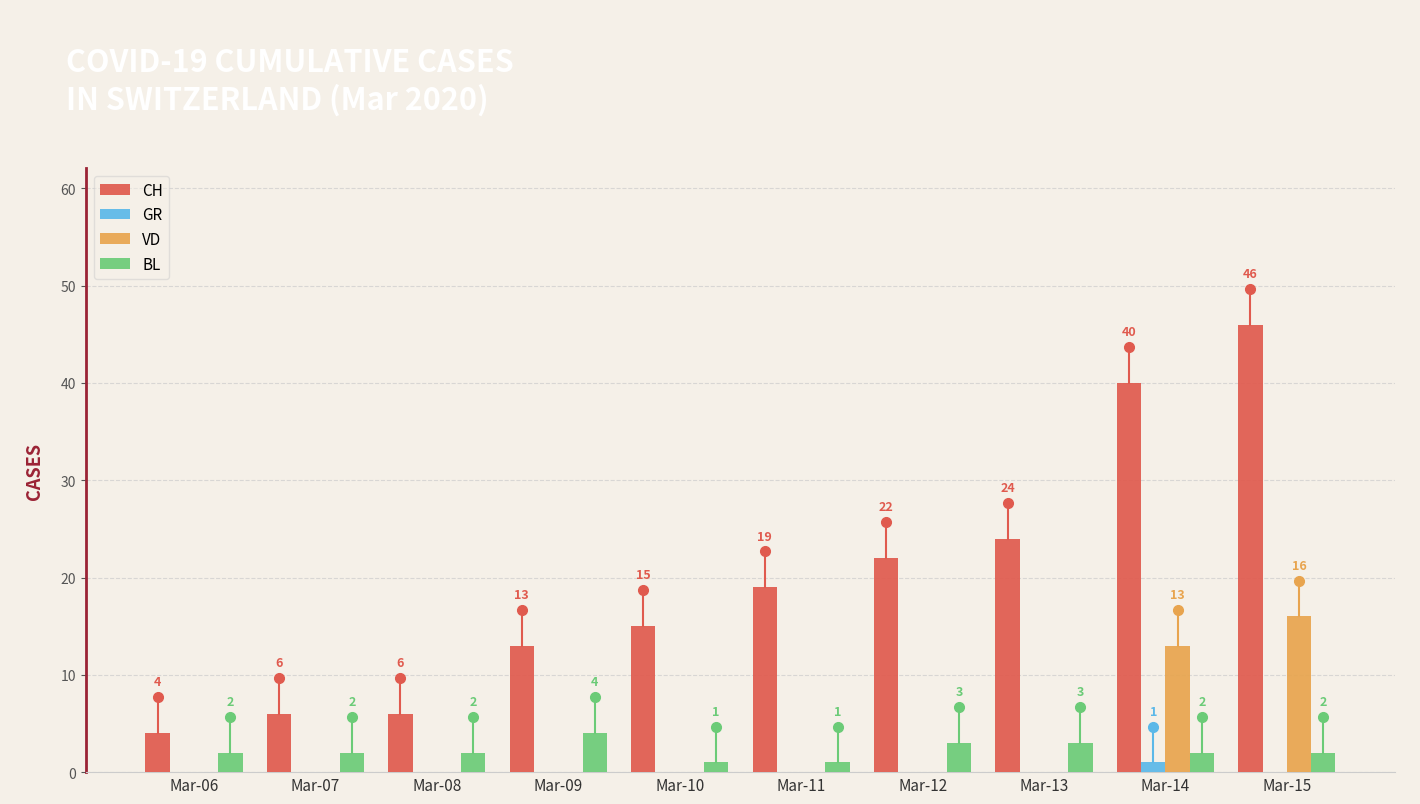

How many BL values are between 2 and 3?

7